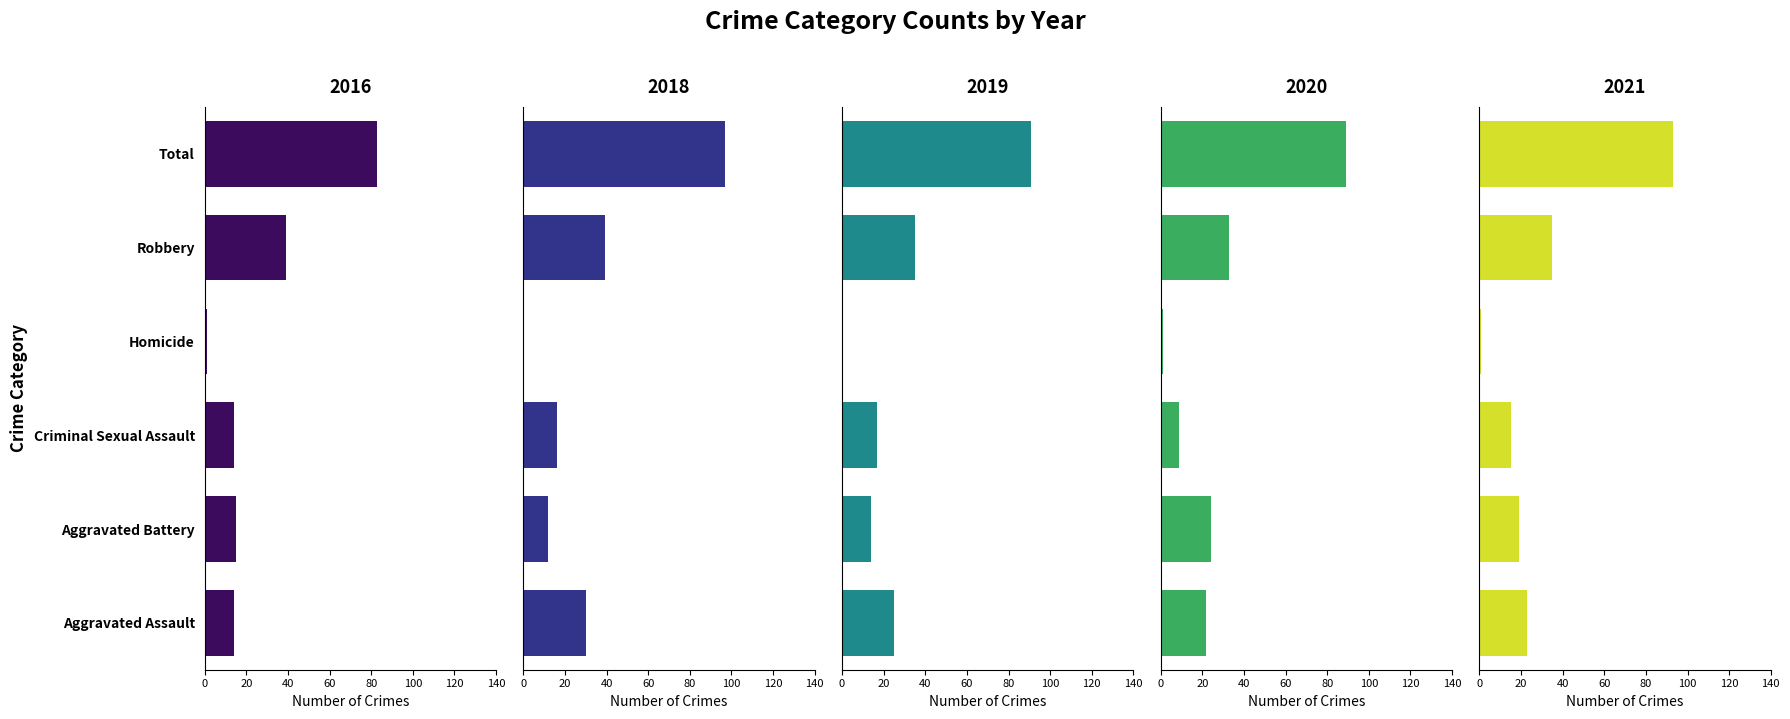

At which label is 2018 closest to 48?

Robbery